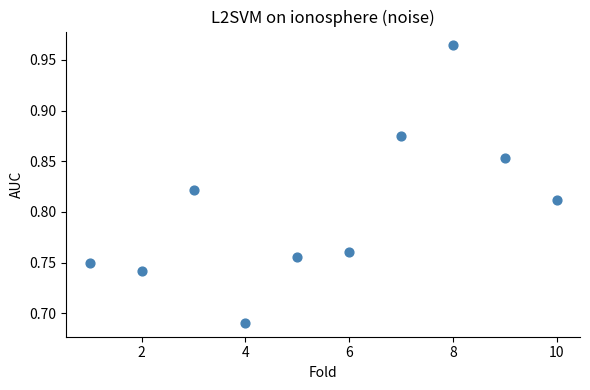

What is the range of X values (max minus min)?

9.0